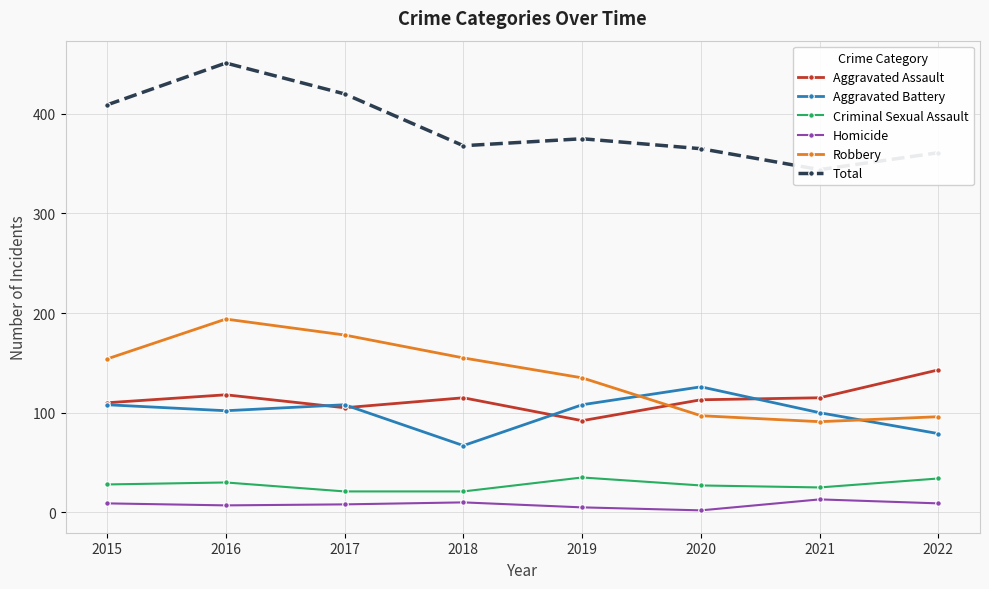

How many interior local peaks does the Aggravated Assault series have?

2